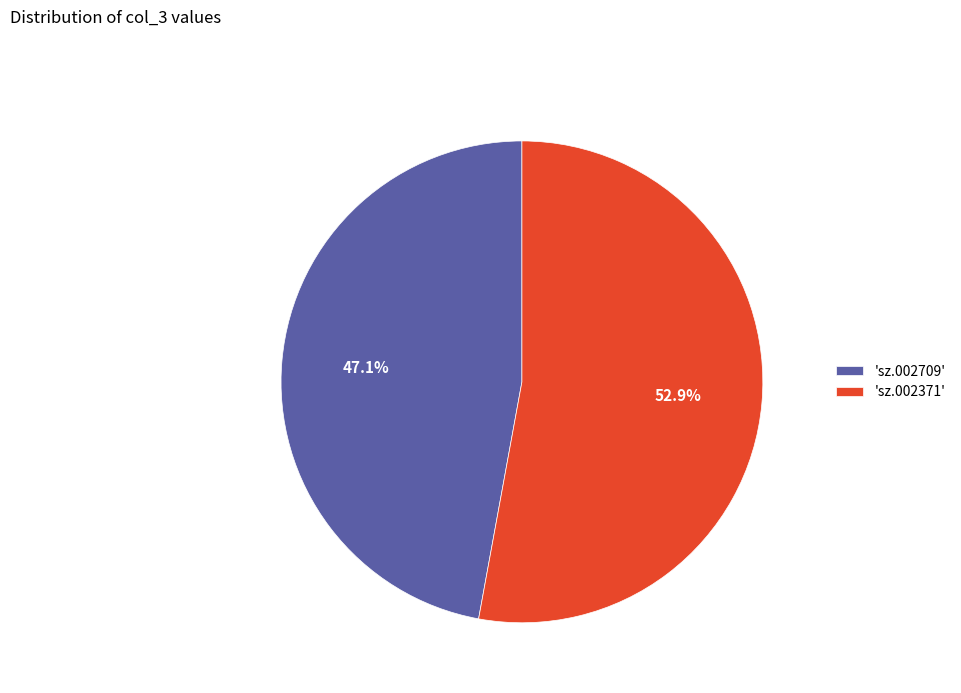

Approximately how many times larger is the value at 'sz.002371' compared to 'sz.002709'?

1.1